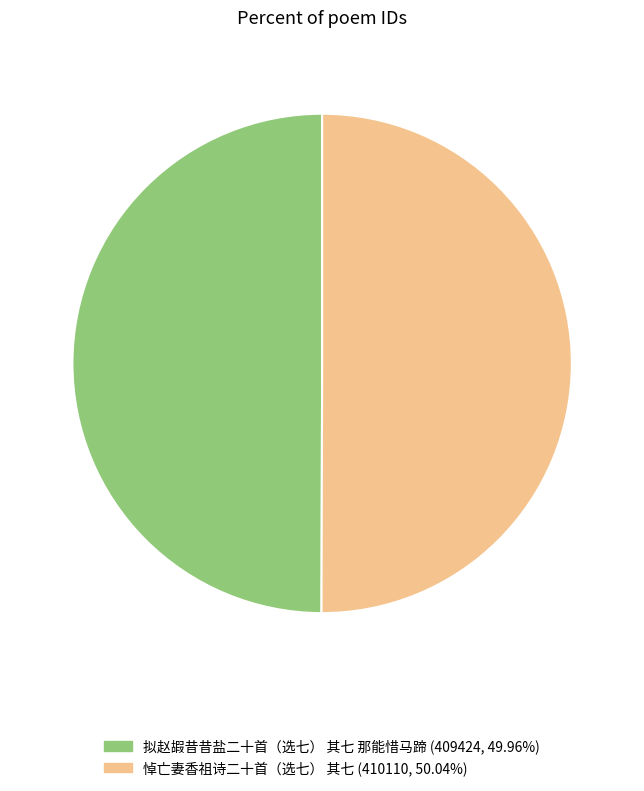

Approximately how many times larger is the value at 拟赵嘏昔昔盐二十首（选七） 其七 那能惜马蹄 (409424, 49.96%) compared to 悼亡妻香祖诗二十首（选七） 其七 (410110, 50.04%)?

1.0